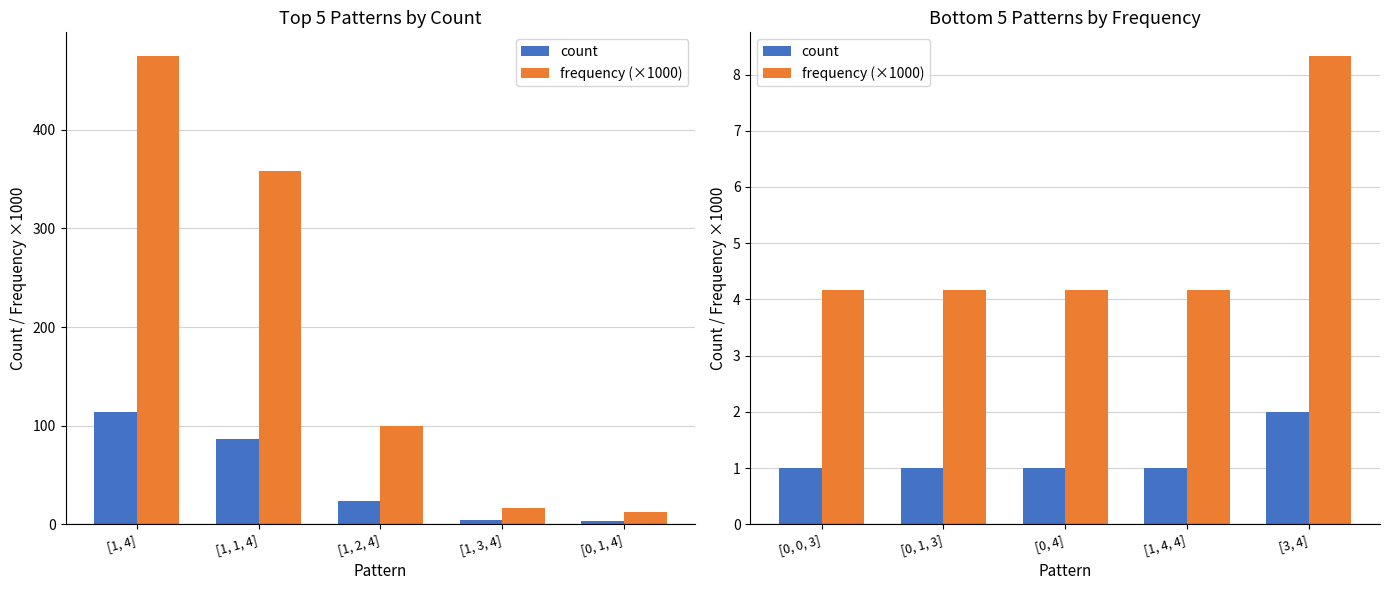

Rank the series at [0, 0, 3] from highest to lowest value.

frequency (×1000), count